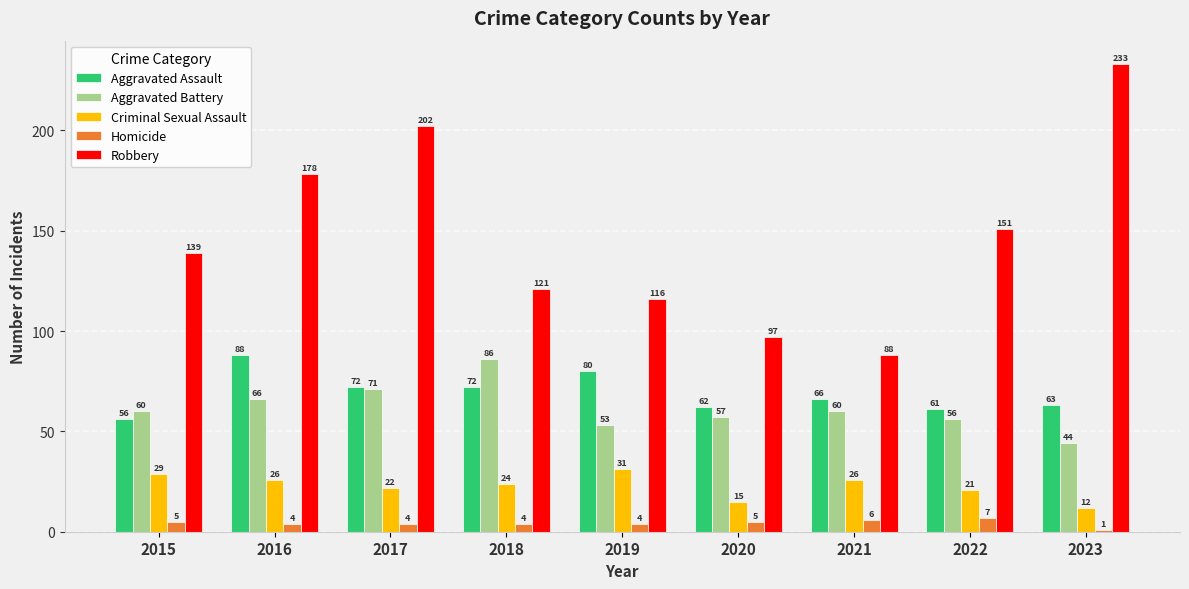

At which label does Homicide first exceed 4?

2015